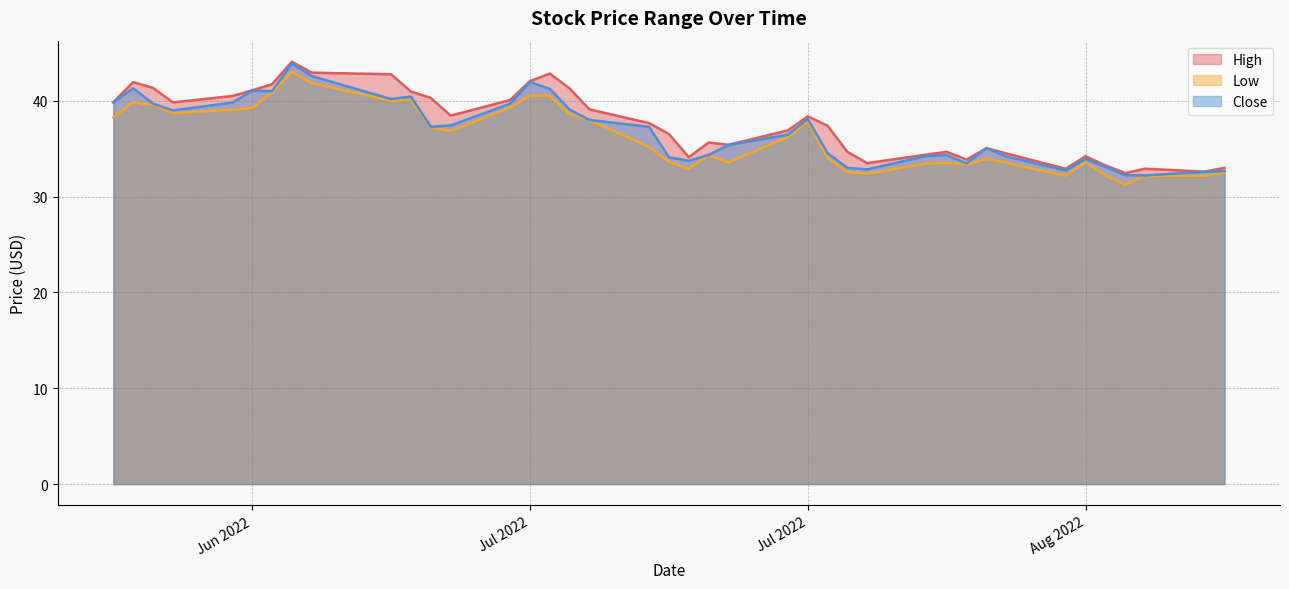

At which label is Low closest to 37?

2022-07-08